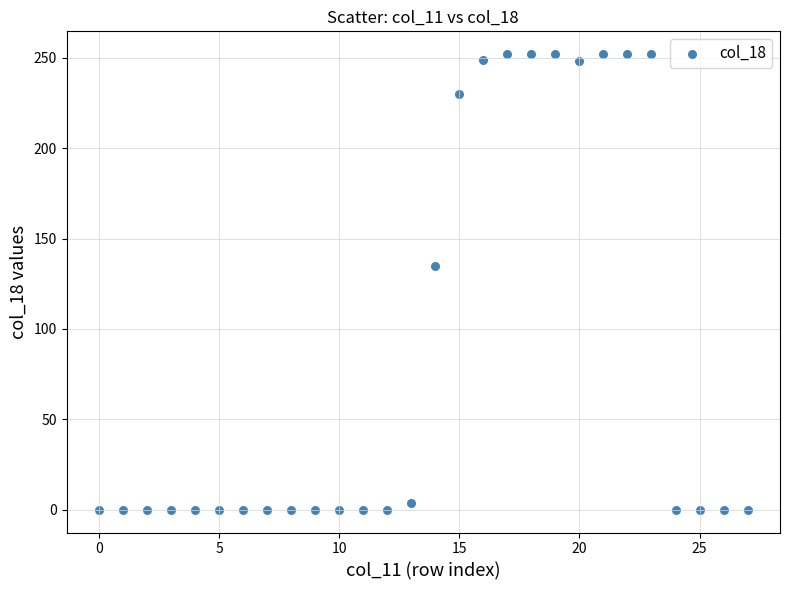

What Y value in the scatter plot is closest to 126?

135